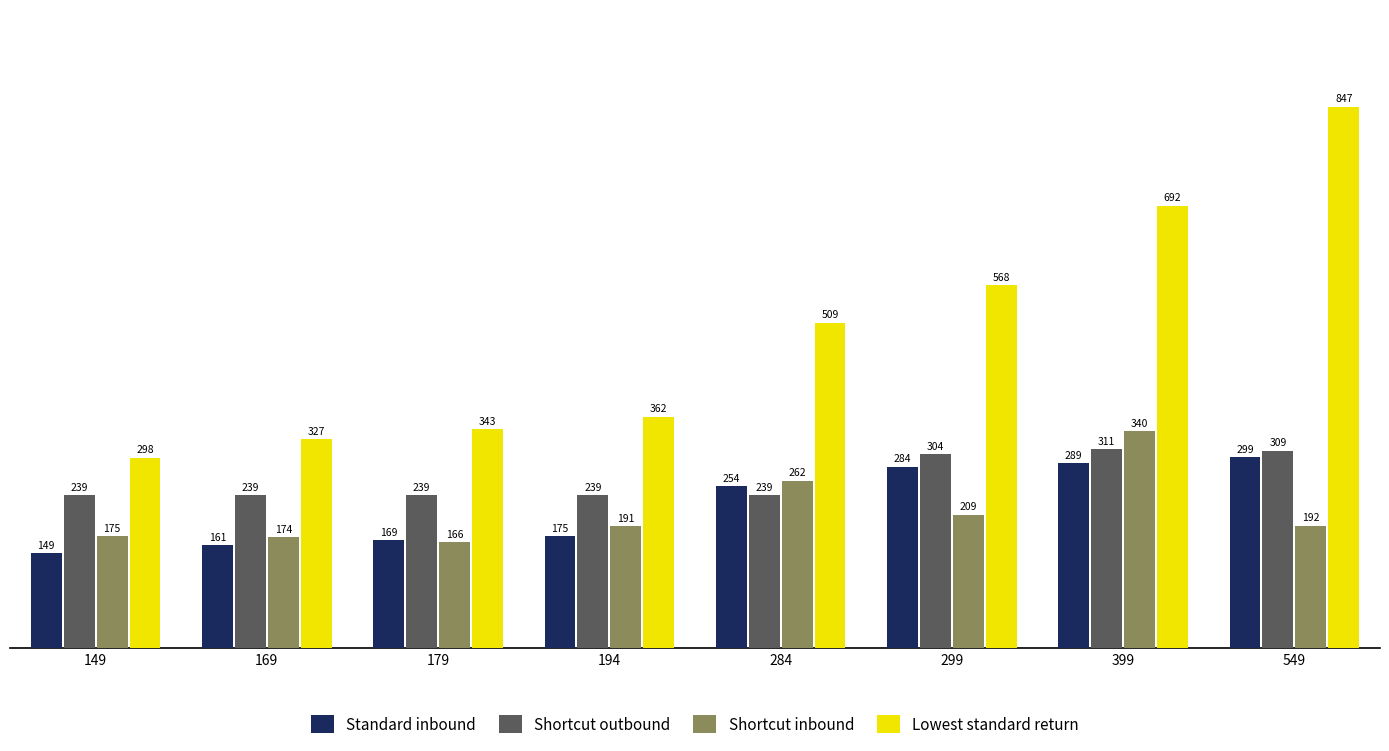

What is the sum of the Shortcut outbound values at 169 and 299?

543